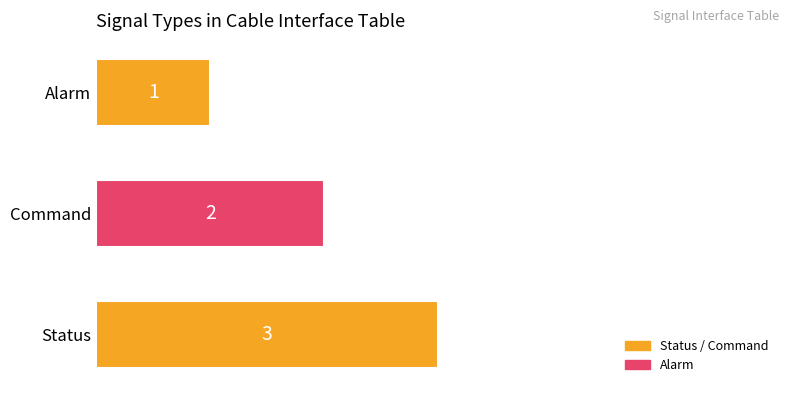

Count the values in the range 1 to 3.

3